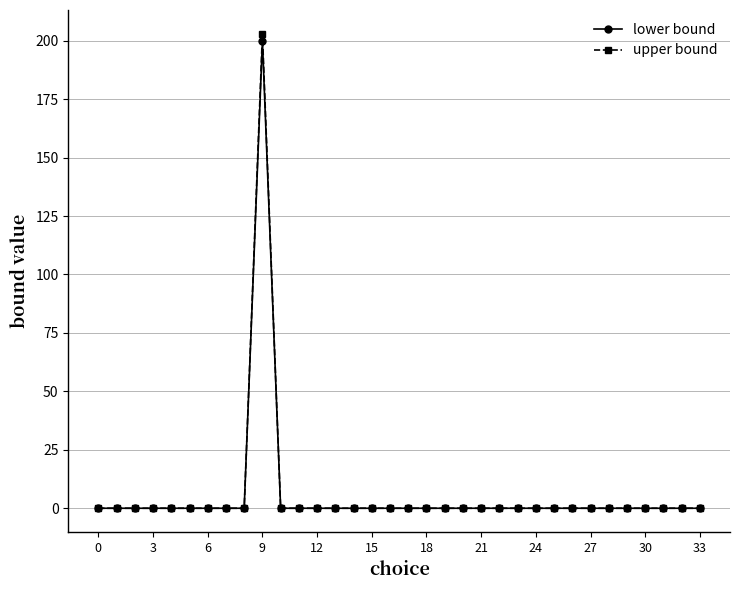

What is the maximum value for lower bound?

200